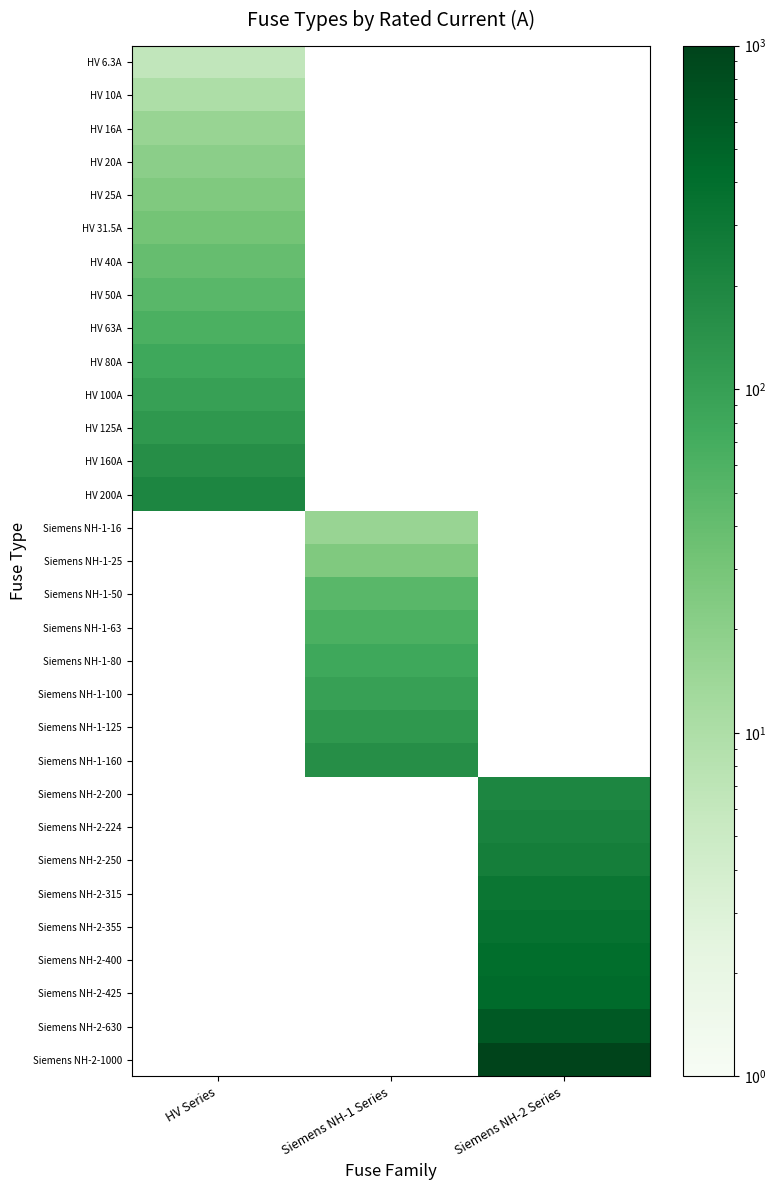

At how many categories does at least one series exceed 872?

1